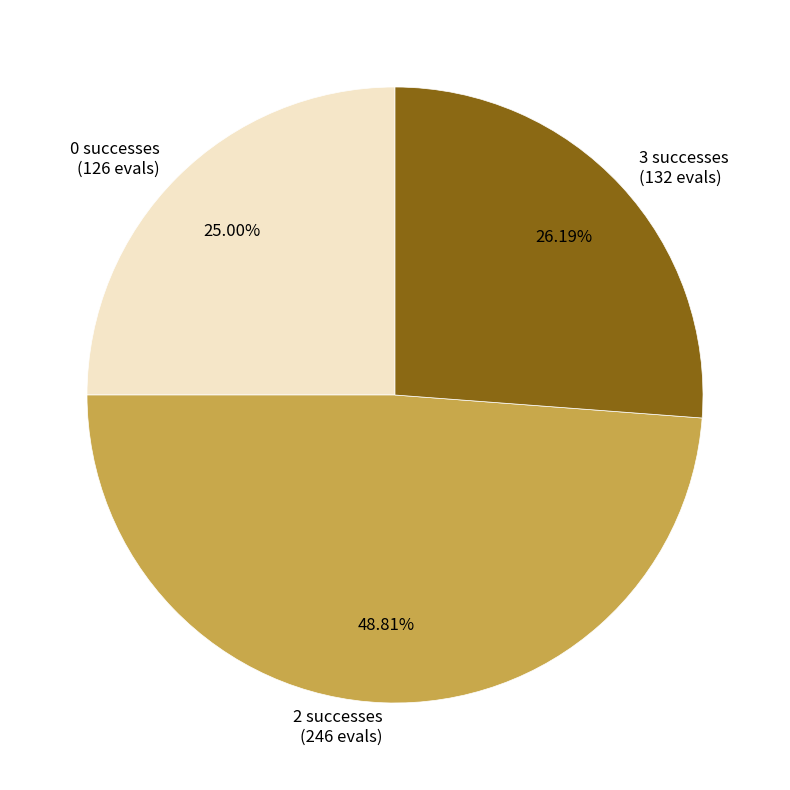

Does 2 successes (246 evals) represent more than half of the total?

No